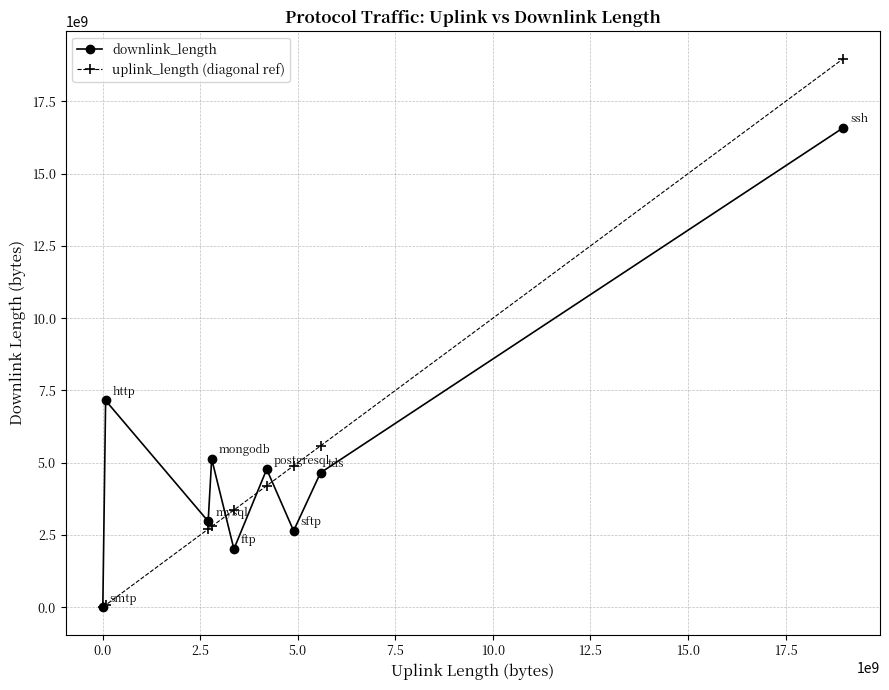

How many data points in uplink_length (diagonal ref) are less than 3360263958?

4